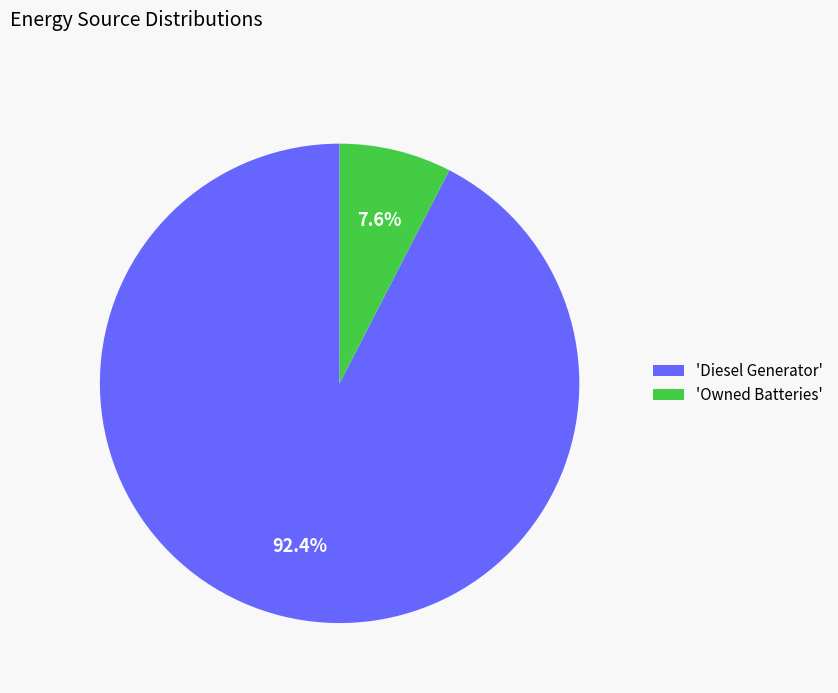

Combined, what portion of the pie is 'Diesel Generator' and 'Owned Batteries'?

100.0%